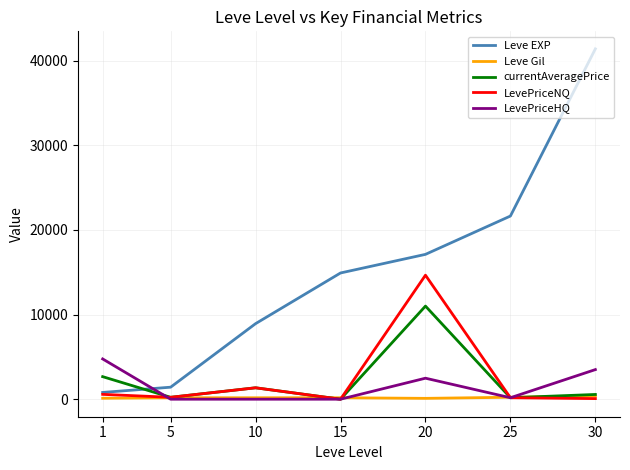

The value of currentAveragePrice at 1 is 4156.8. True or false?

False